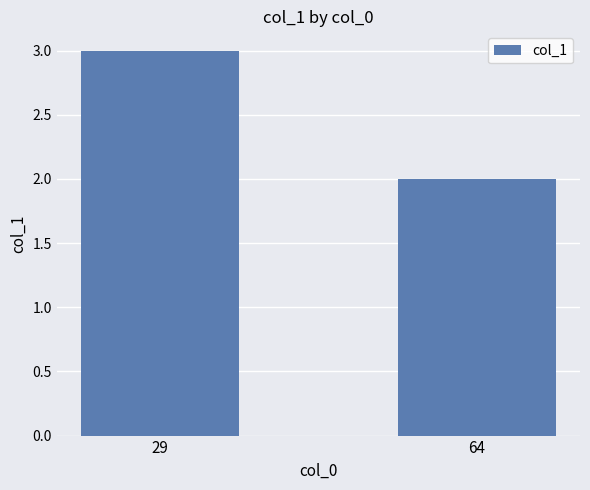

List the labels in order of value, largest first.

29, 64